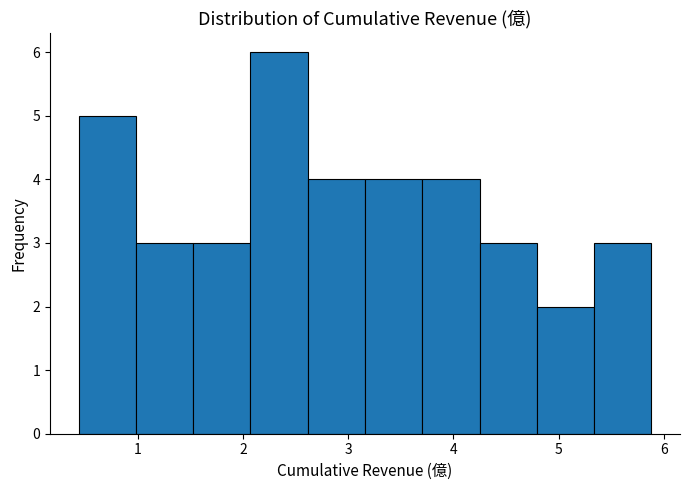

How tall is the bar that spans 2.6 to 3.2 on the x-axis? Neither the bar edges nor the heights are printed on the chart, so give them approximately, as read against the axes.

4